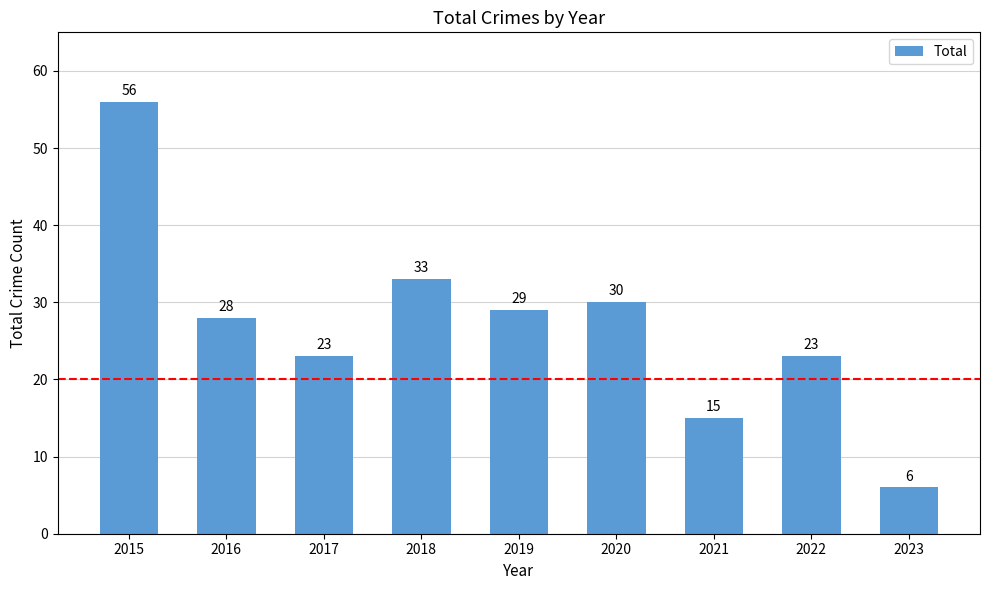

Reading right to left, what are all the values shown in this chart?

2023=6	2022=23	2021=15	2020=30	2019=29	2018=33	2017=23	2016=28	2015=56